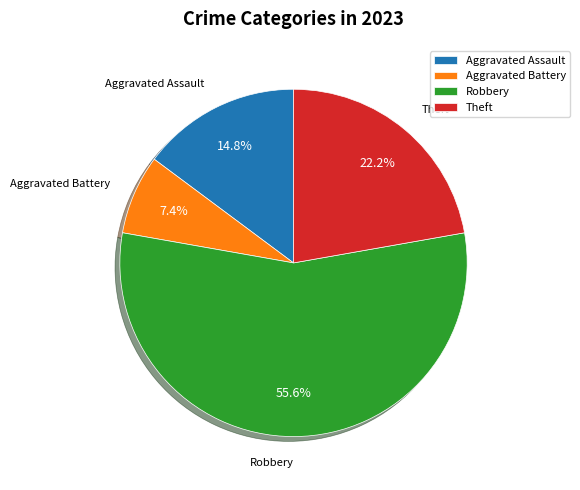

Count the number of slices in the pie.

4